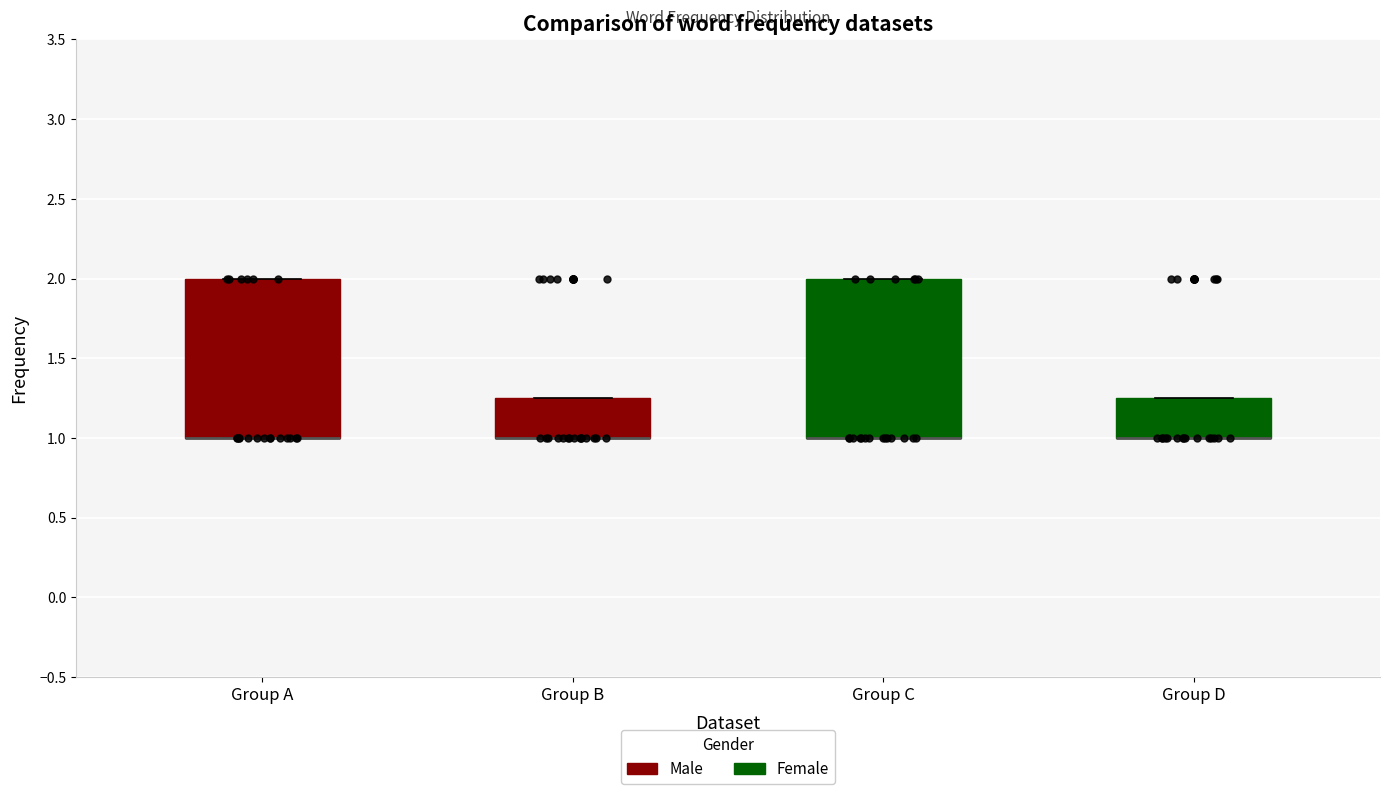

Reading left to right, read every box against the y-axis: the position of its median line, the range the box covers, and the ends of its whiskers. The values are not printed on the chart, so give them approximately, as read against the axis.

Group A: median 1.00 (drawn on the box's lower edge), box 1.00 to 2.00, whiskers 1.00 to 2.00
Group B: median 1.00 (drawn on the box's lower edge), box 1.00 to 1.25, whiskers 1.00 to 1.25
Group C: median 1.00 (drawn on the box's lower edge), box 1.00 to 2.00, whiskers 1.00 to 2.00
Group D: median 1.00 (drawn on the box's lower edge), box 1.00 to 1.25, whiskers 1.00 to 1.25